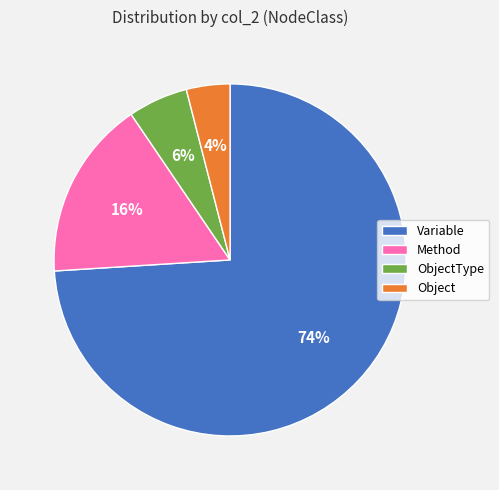

Between ObjectType and Object, which is larger?

ObjectType